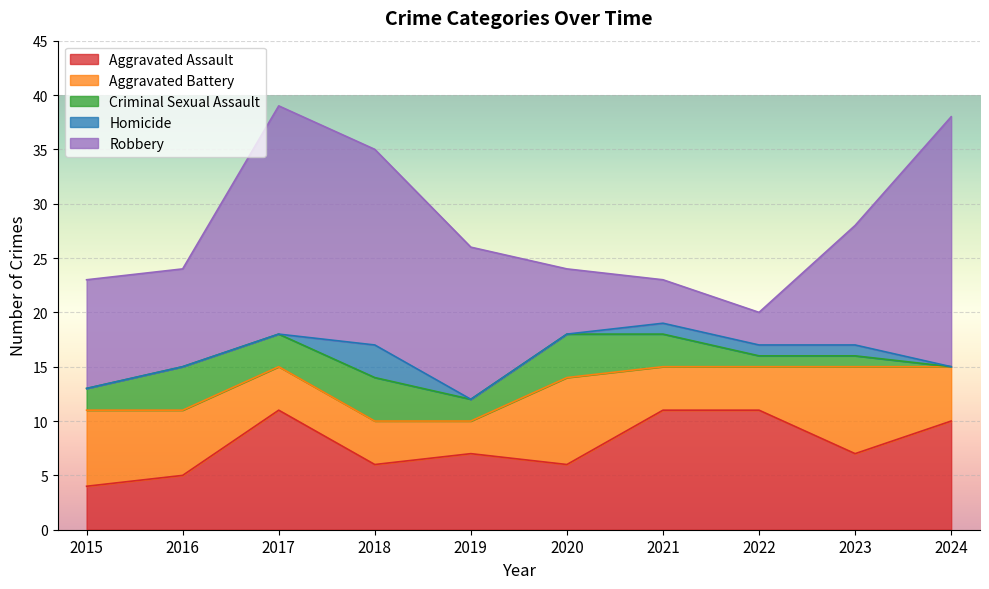

Which series has the largest total across all categories?

Robbery